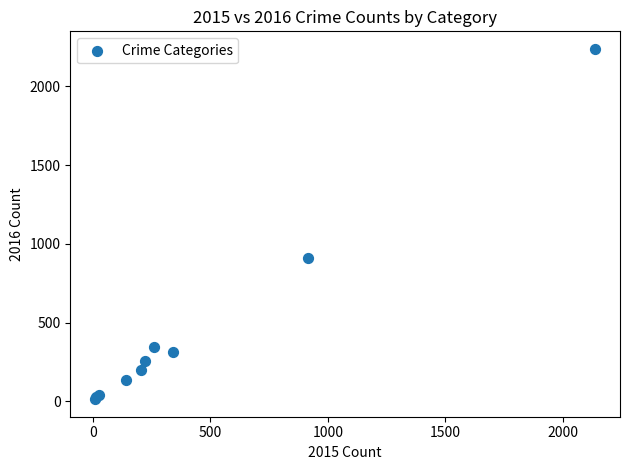

What Y value in the scatter plot is closest to 1125?

911